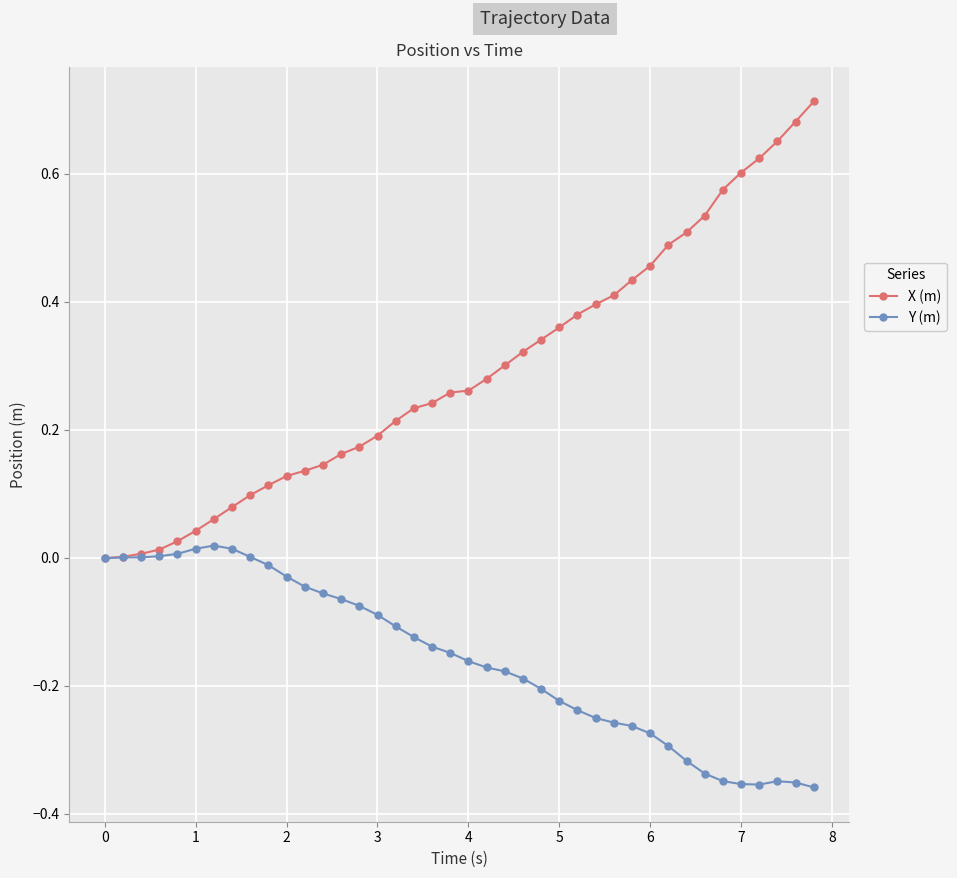

Rank the series by their maximum value, from highest to lowest.

X (m), Y (m)